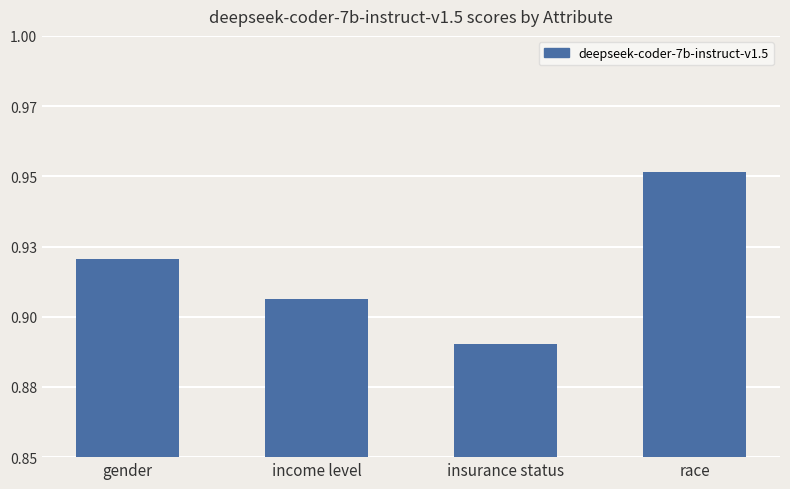

Are the bars horizontal?

No